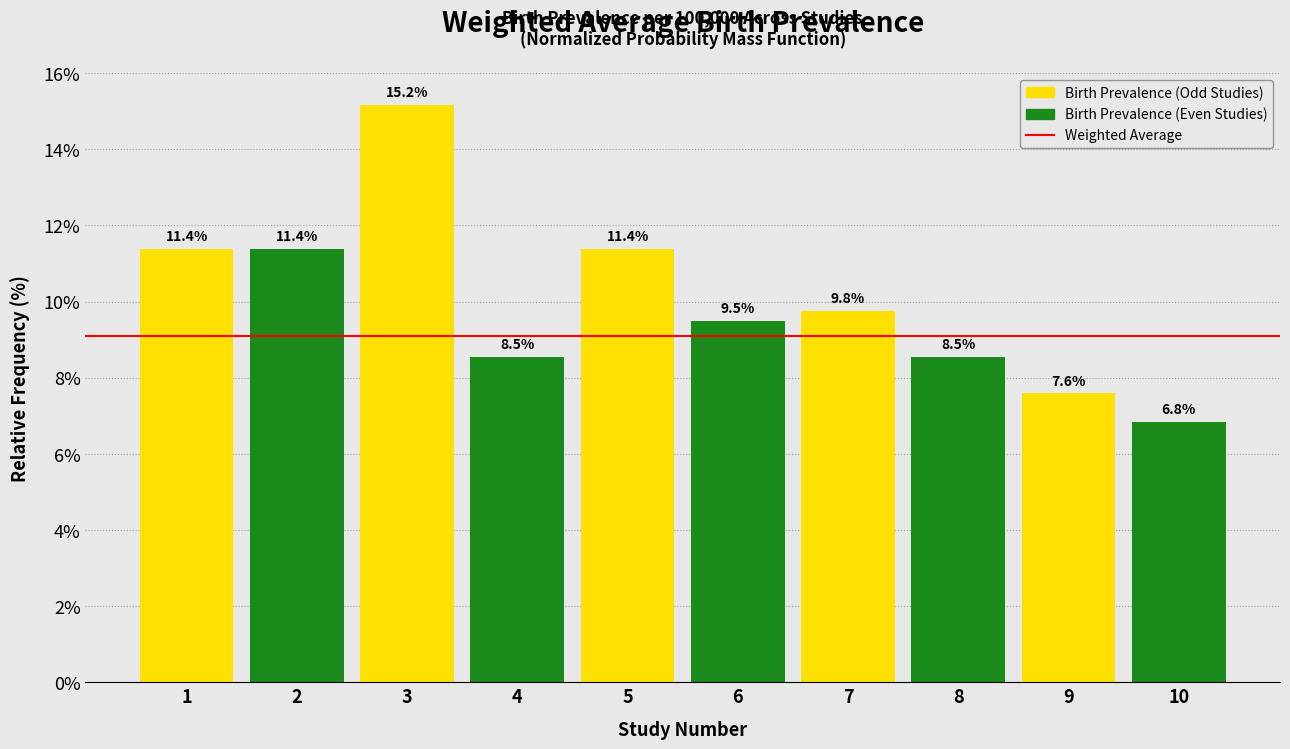

Reading left to right, transcribe all the data shown in this chart.

11.4	11.4	15.2	8.5	11.4	9.5	9.8	8.5	7.6	6.8